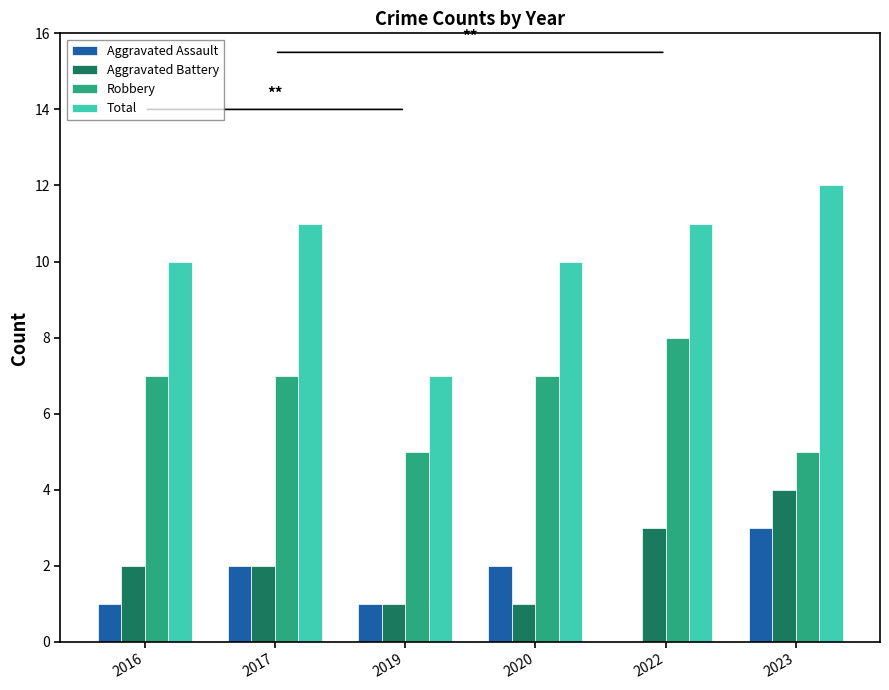

The value of Aggravated Assault at 2017 is 2. True or false?

True